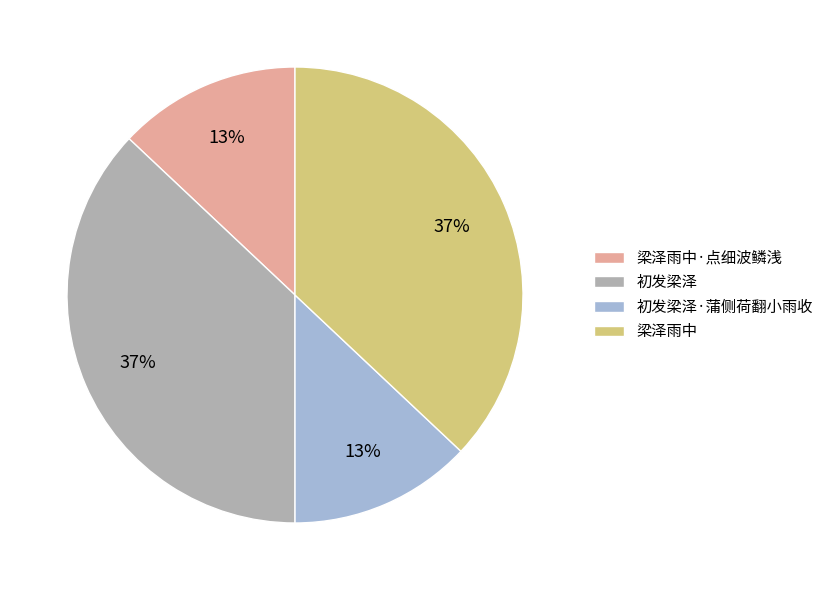

How many segments does this pie chart have?

4